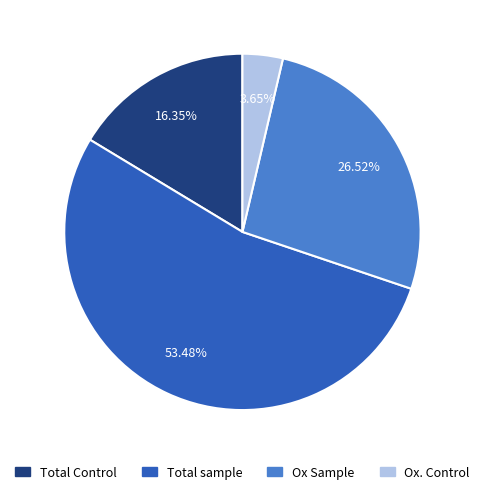

The Ox Sample slice represents 19% of the pie. True or false?

False